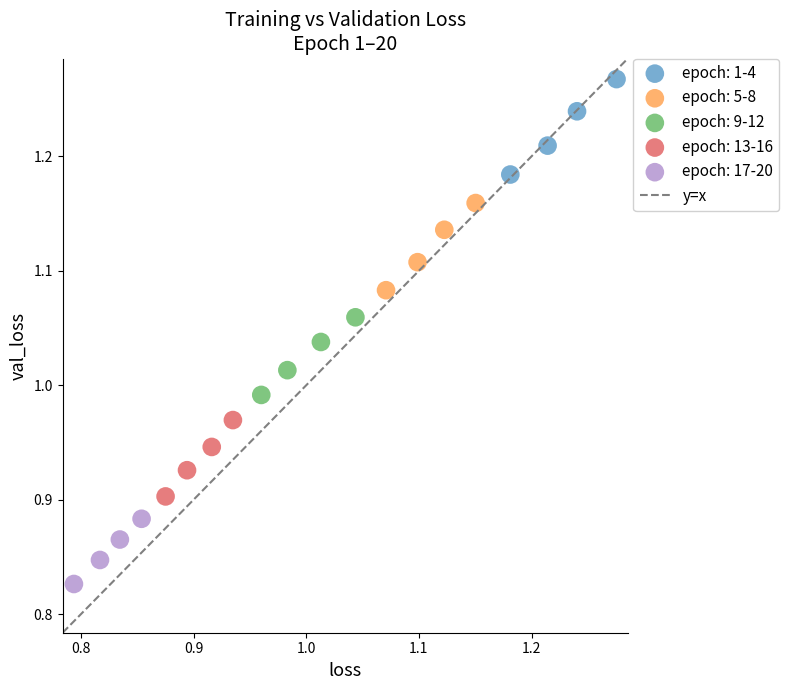

Which series has the widest spread of Y values?

epoch: 1-4